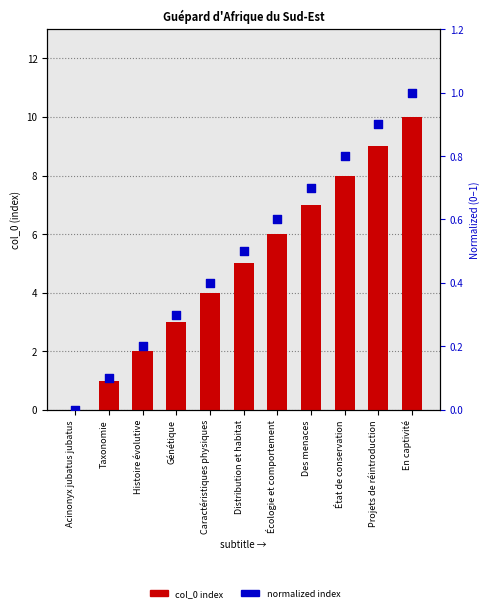

Which series contains the highest Y value?

col_0 index